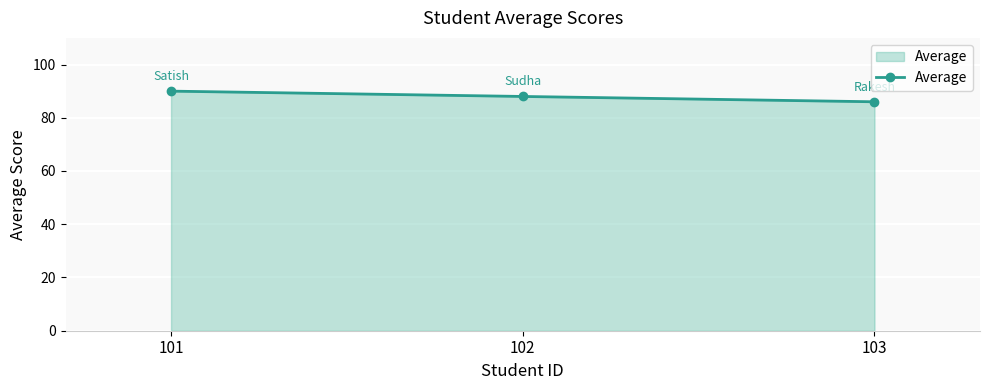

Does the chart display data point markers on the line(s)?

Yes